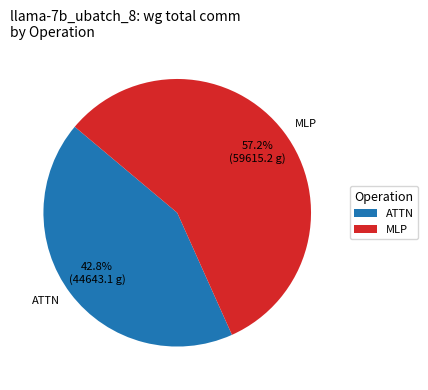

Between MLP and ATTN, which is larger?

MLP